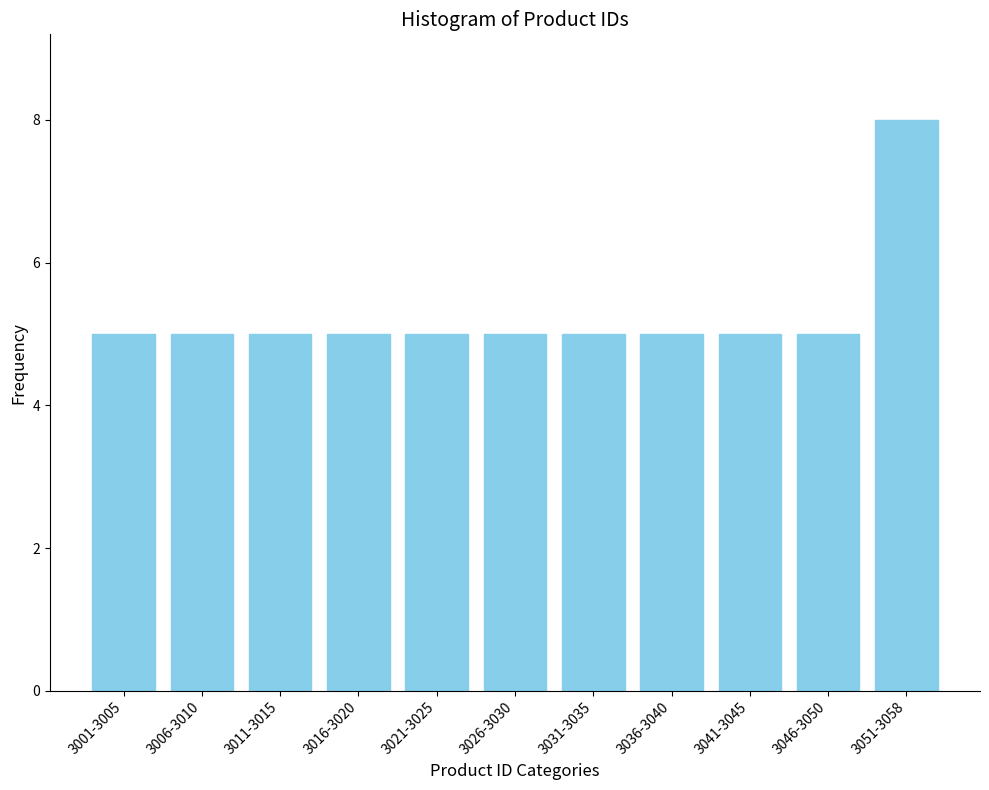

Reading right to left, list all the values displayed in this chart.

8	5	5	5	5	5	5	5	5	5	5